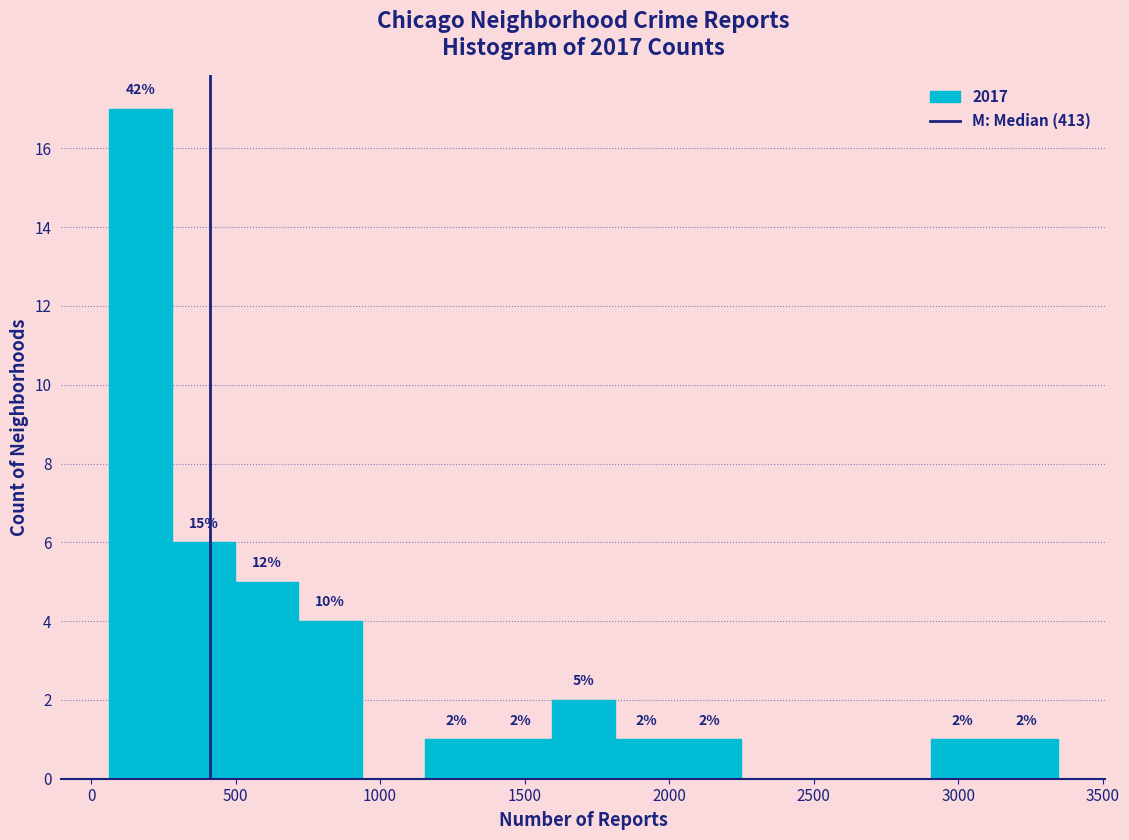

Which range on the x-axis has the tallest bar?

50 to 300